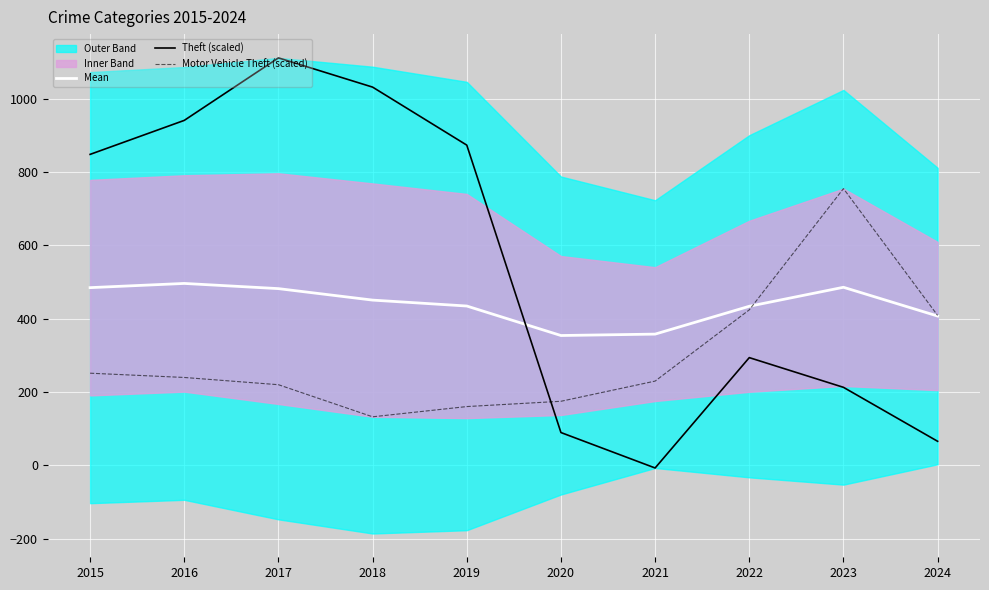

How many lines are shown in the chart?

3